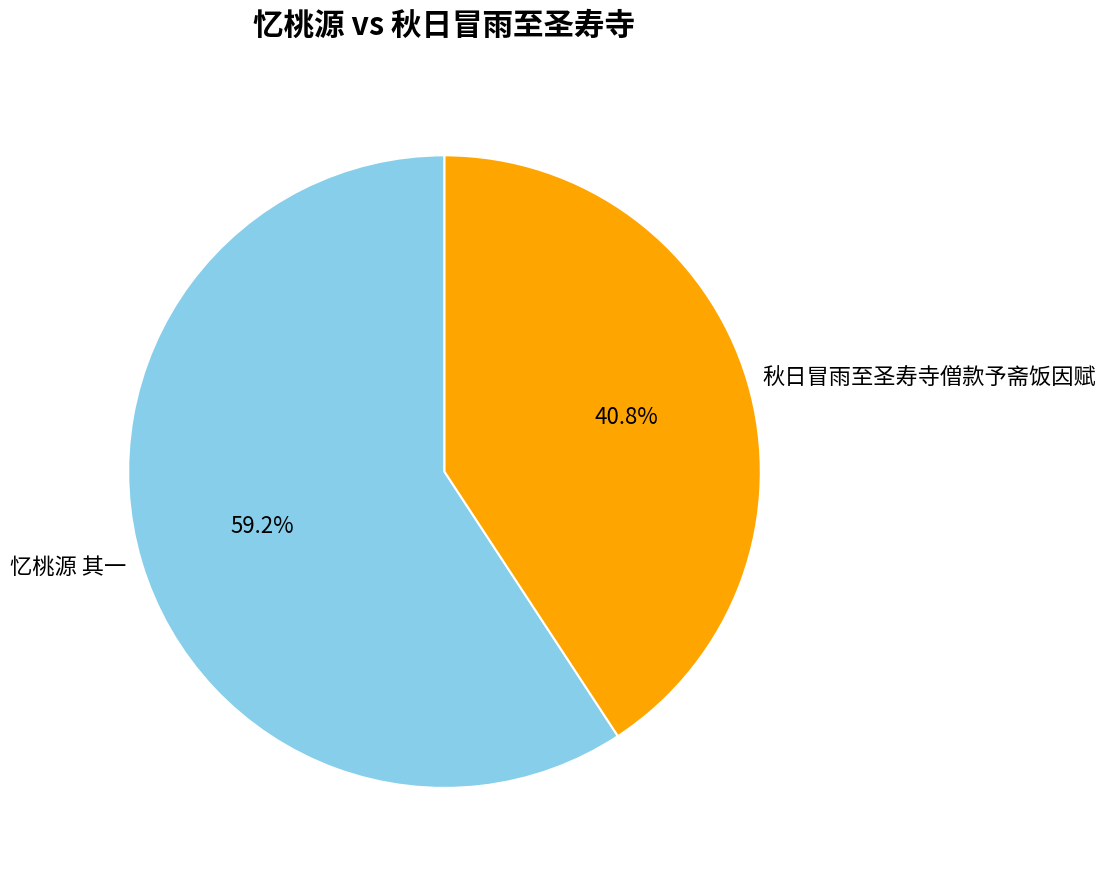

Which slice is the smallest?

秋日冒雨至圣寿寺僧款予斋饭因赋